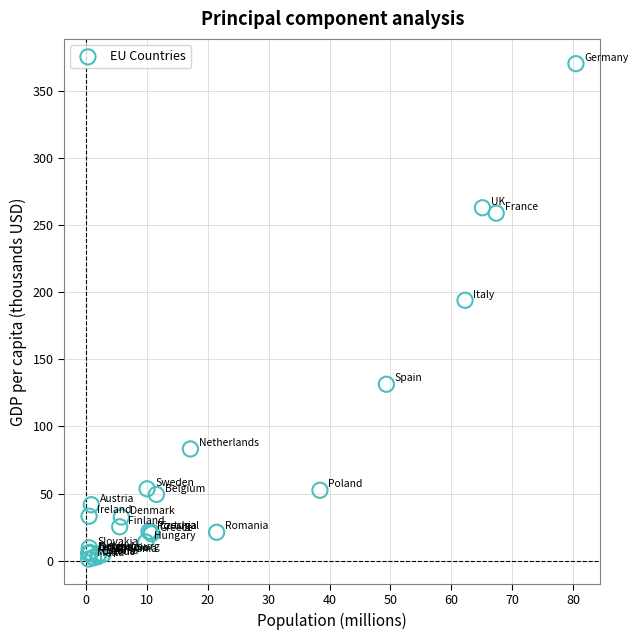

What Y value in the scatter plot is closest to 185?

193.9